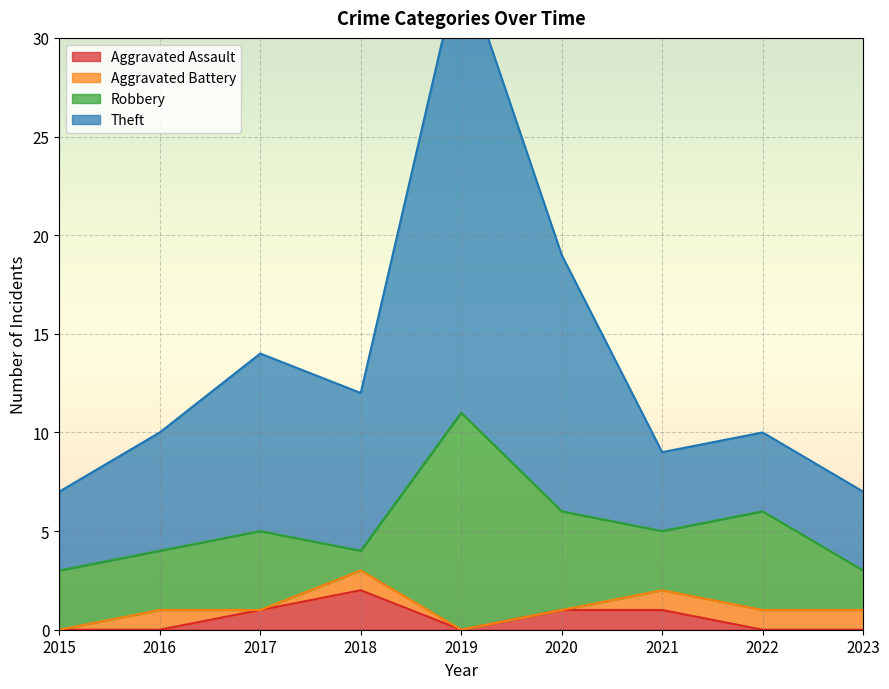

What is the difference between the highest and lowest values at 2016?

10